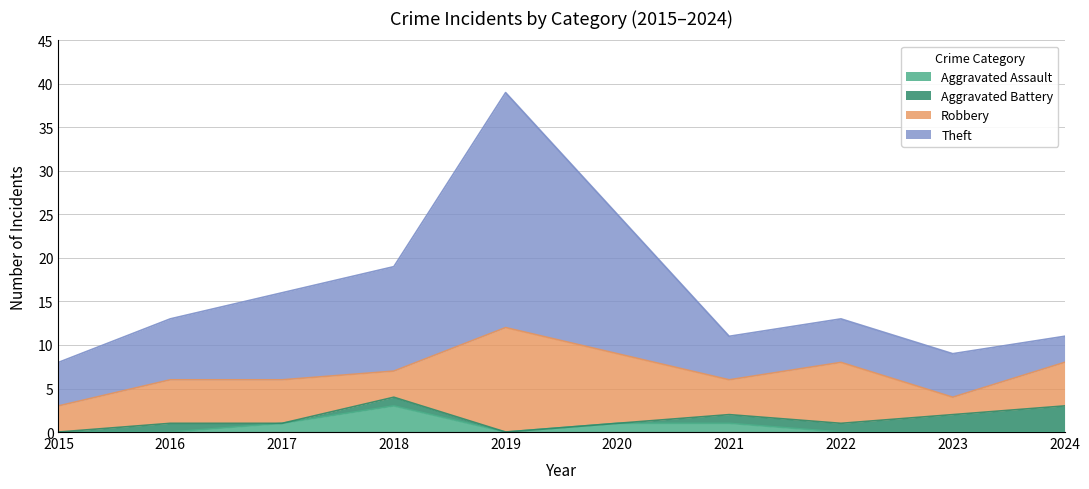

Where is the first local minimum for Aggravated Assault?

2019